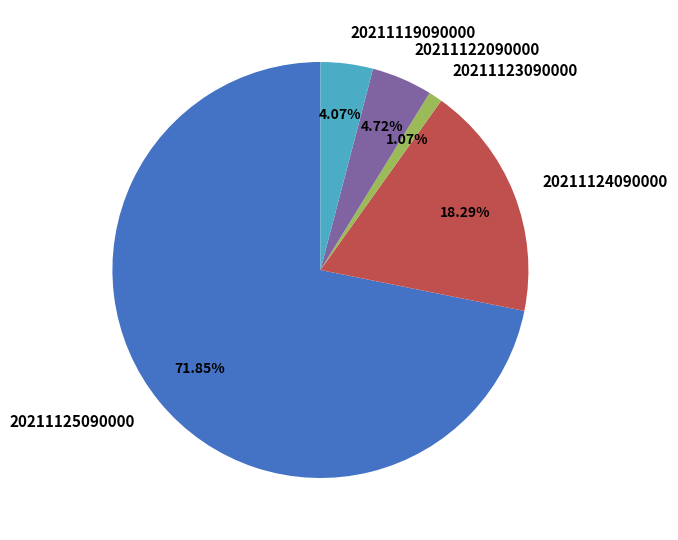

To the nearest percent, what is the average slice percentage?

20%